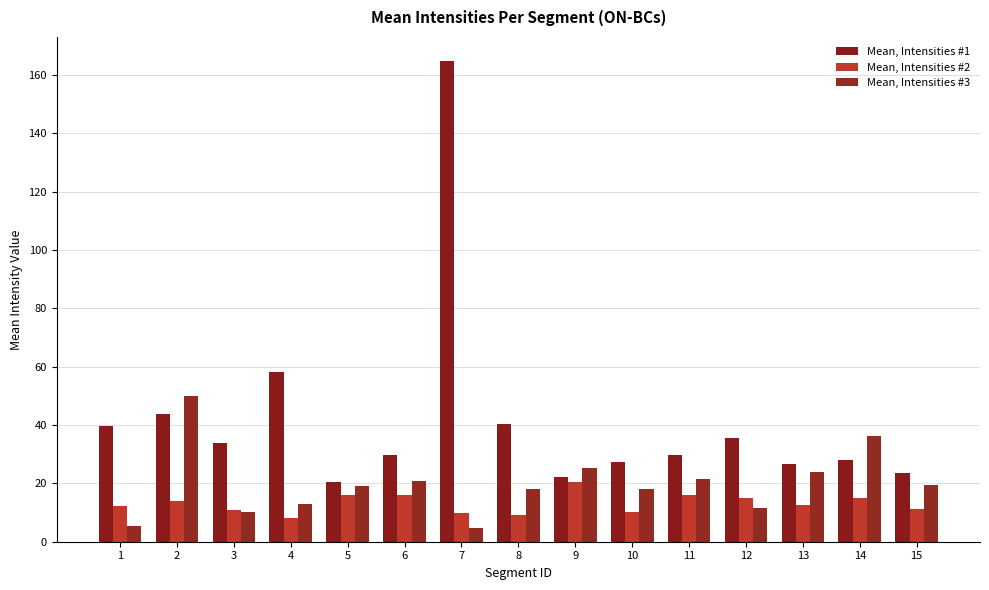

How many values in the Mean, Intensities #3 series are below 19?

7